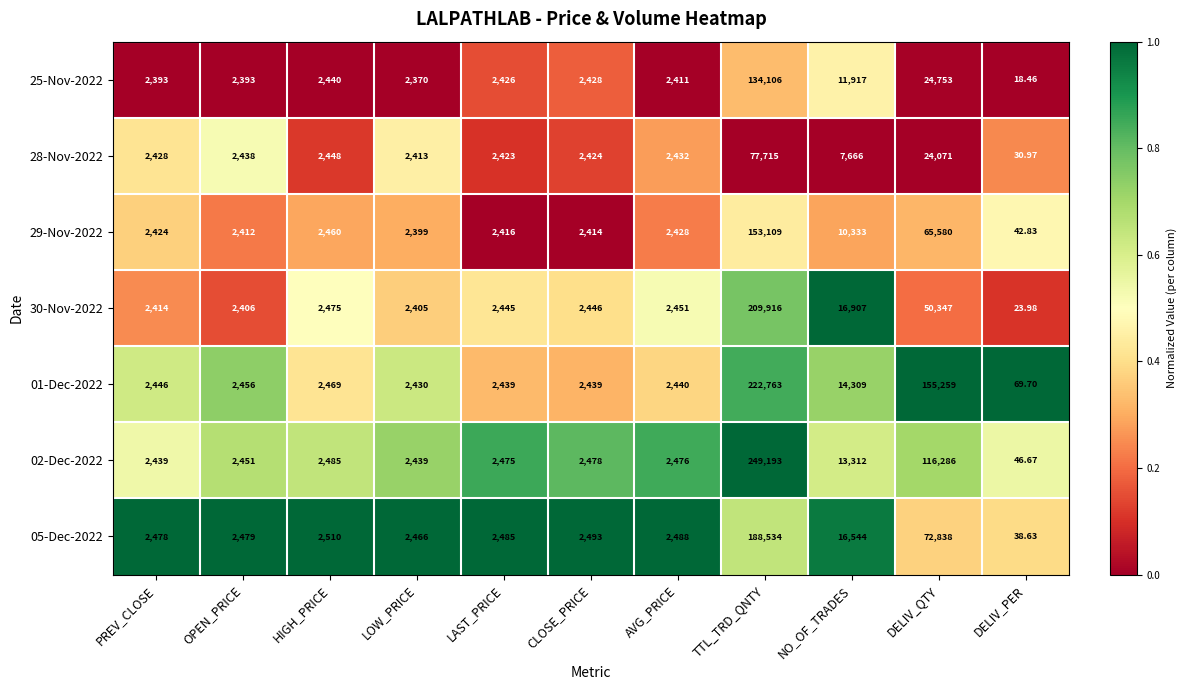

At which category is the sum across all series the highest?

TTL_TRD_QNTY